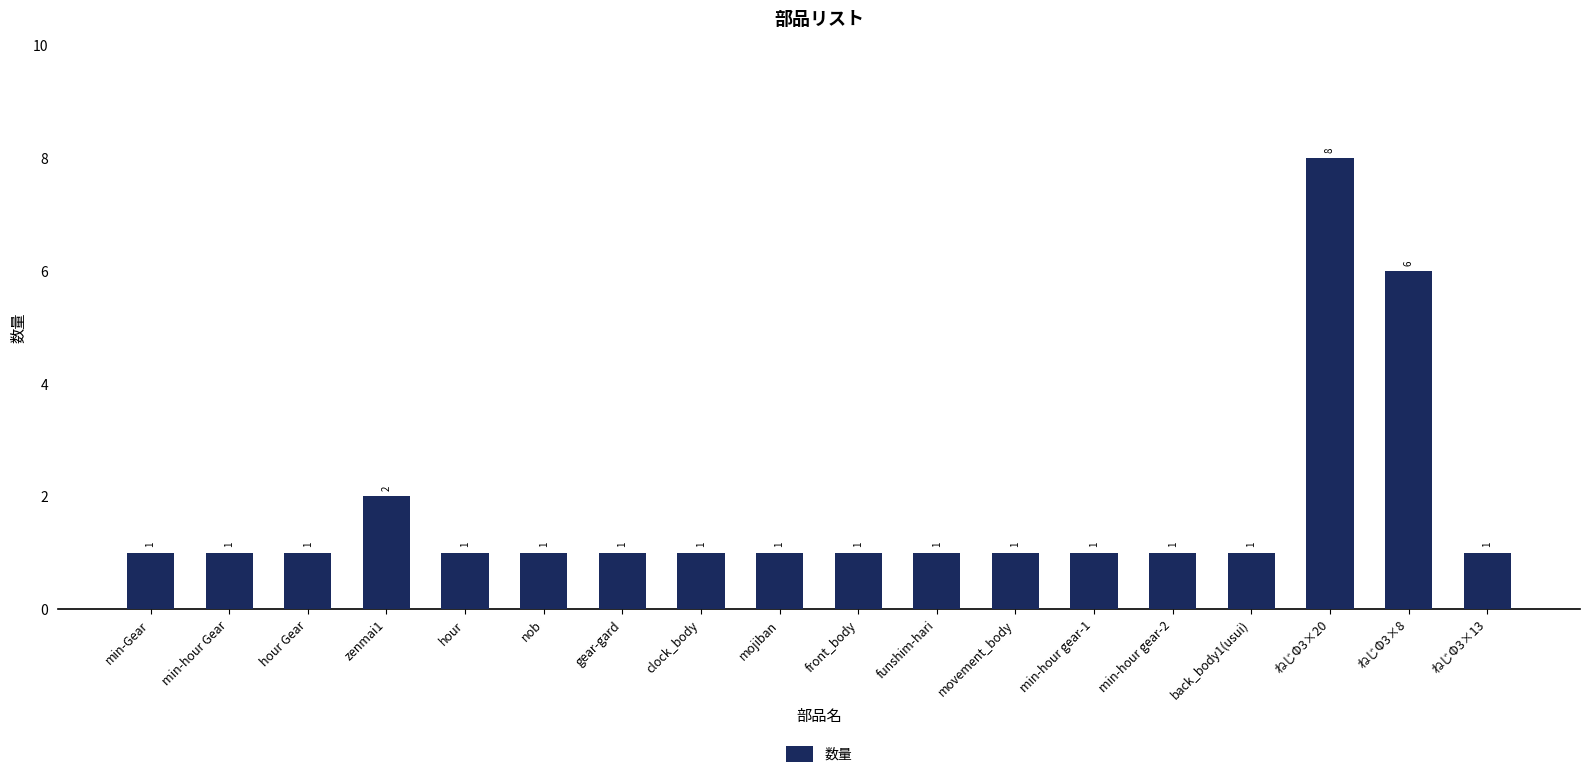

What is the label of the 3rd bar from the left?

hour Gear